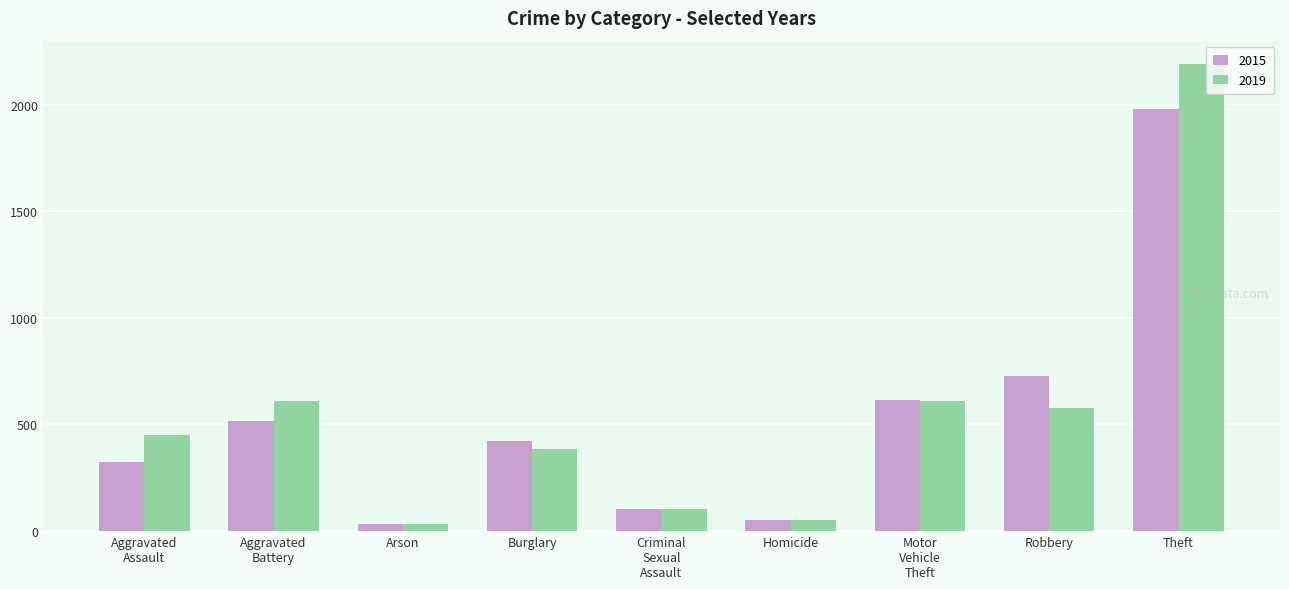

Which series has the largest range (max minus min)?

2019